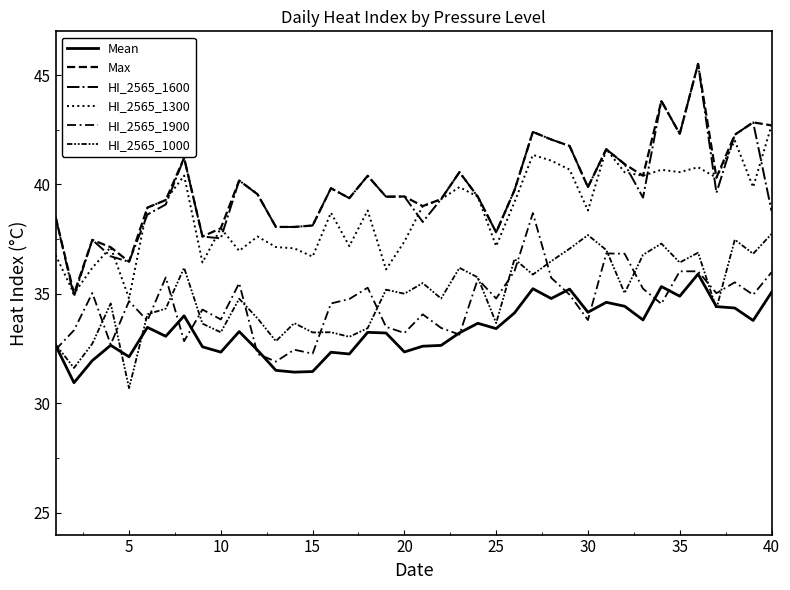

Does the chart display data point markers on the line(s)?

No